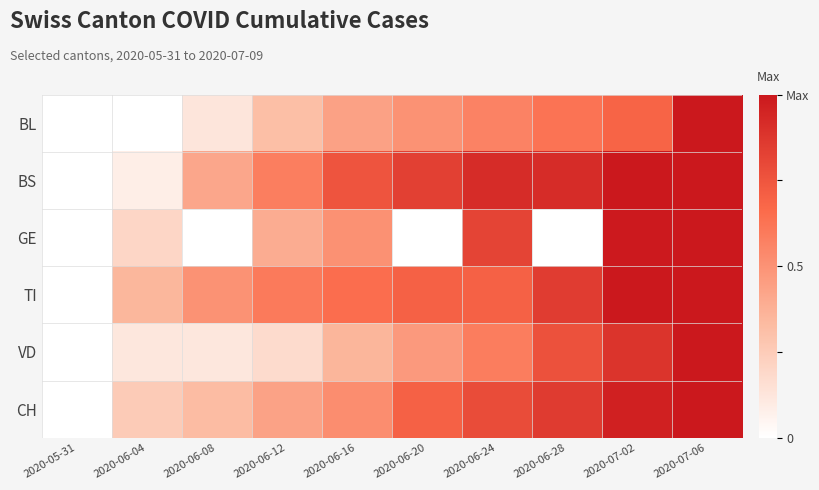

How many series are shown in this chart?

6